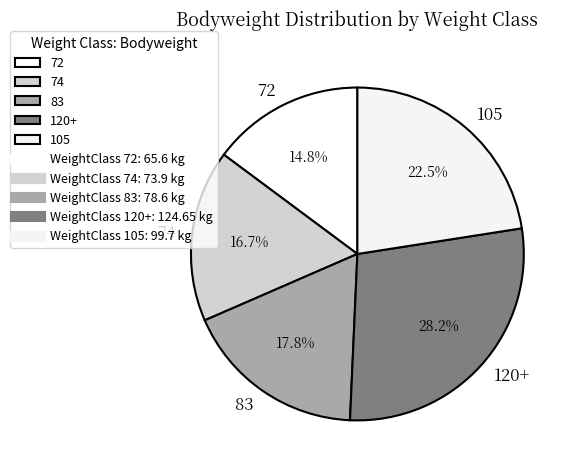

Which has a higher value, 83 or 105?

105